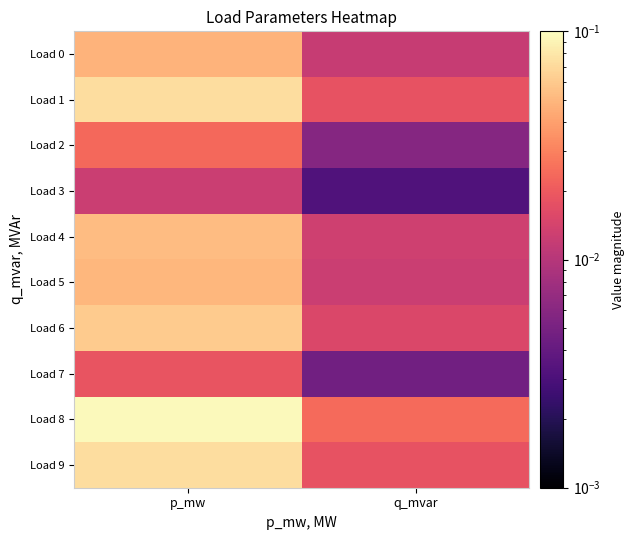

Reading left to right, what are all the values shown in this chart?

Load 0: p_mw=0.0	q_mvar=0.0
Load 1: p_mw=0.1	q_mvar=0.0
Load 2: p_mw=0.0	q_mvar=0.0
Load 3: p_mw=0.0	q_mvar=0.0
Load 4: p_mw=0.1	q_mvar=0.0
Load 5: p_mw=0.1	q_mvar=0.0
Load 6: p_mw=0.1	q_mvar=0.0
Load 7: p_mw=0.0	q_mvar=0.0
Load 8: p_mw=0.1	q_mvar=0.0
Load 9: p_mw=0.1	q_mvar=0.0